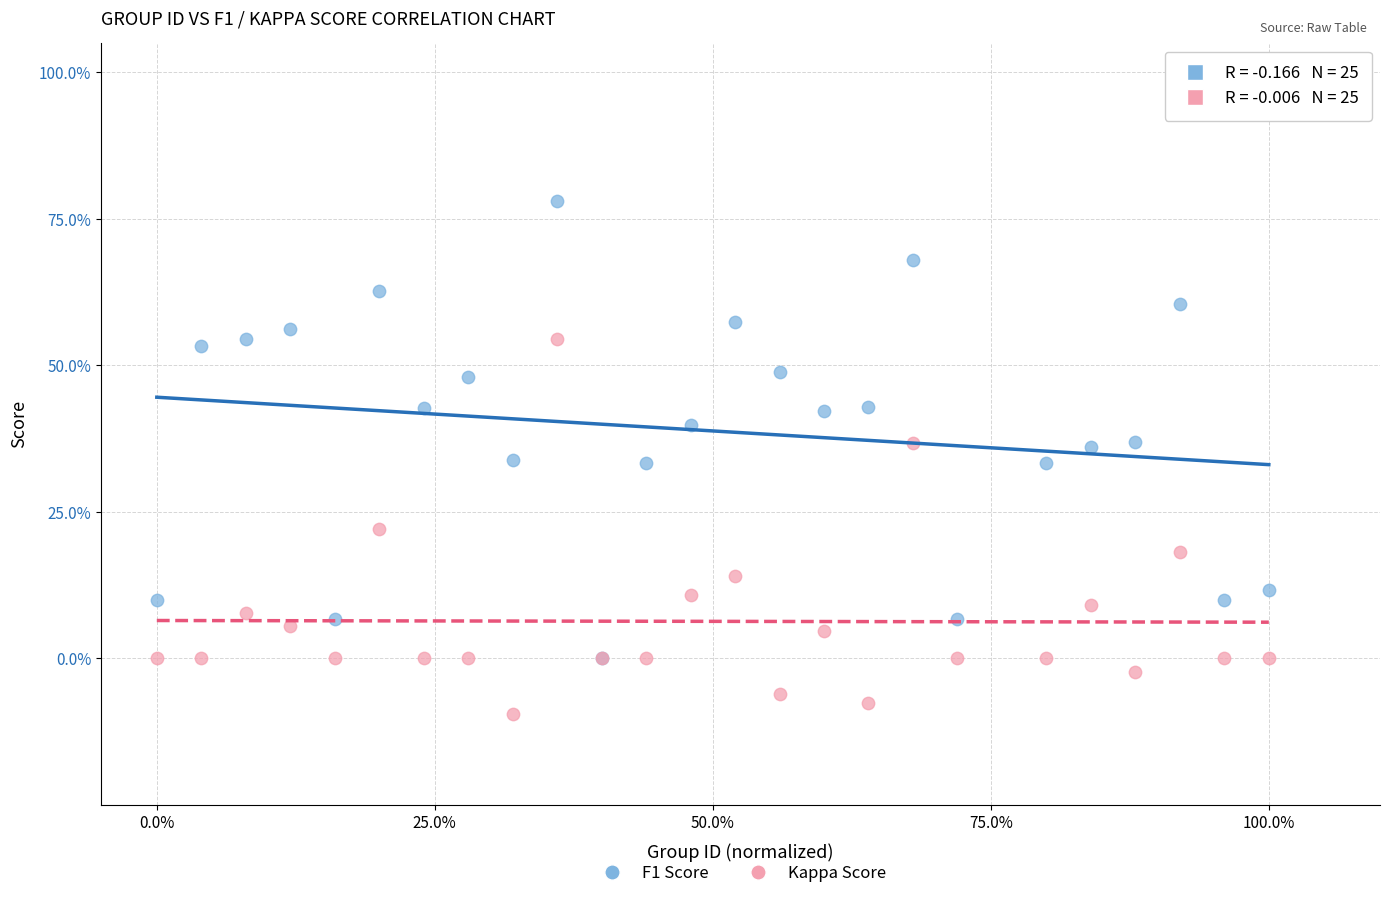

Which series reaches the maximum Y coordinate?

F1 Score